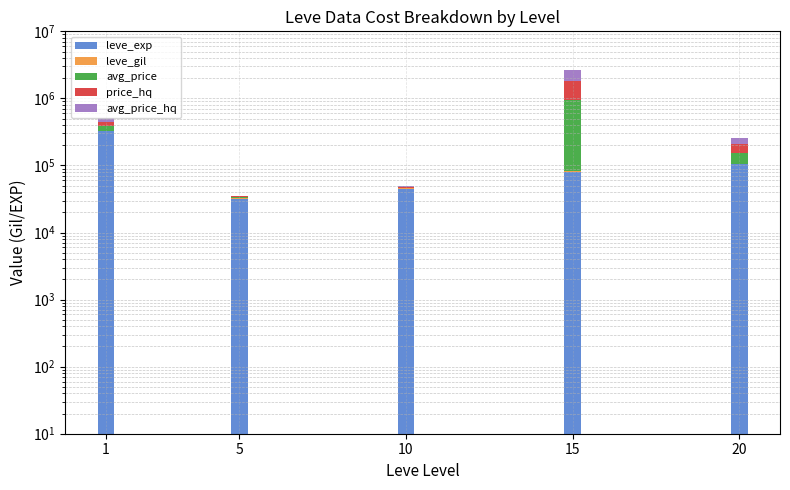

Reading right to left, transcribe all the data shown in this chart.

leve_exp: 20=104920	15=81060	10=44400	5=31570	1=323026
leve_gil: 20=1285	15=1498	10=1024	5=954	1=674
avg_price: 20=47983	15=865311	10=1500	5=1006	1=63927
price_hq: 20=51944	15=869558	10=1000	5=1006	1=63892
avg_price_hq: 20=51944	15=869558	10=1000	5=1006	1=63892